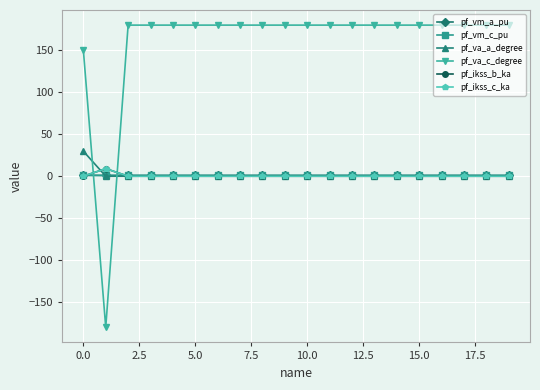

What is the label of the 18th point from the left?

17